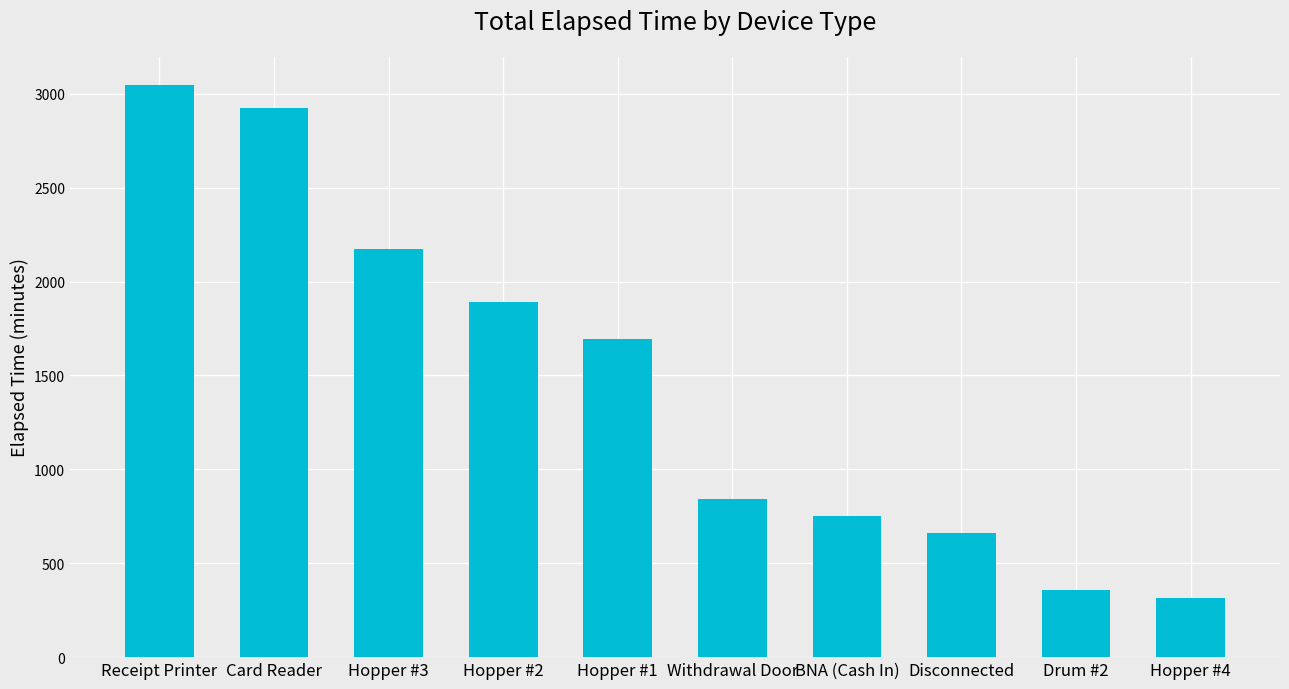

The value at Card Reader is 3853. True or false?

False